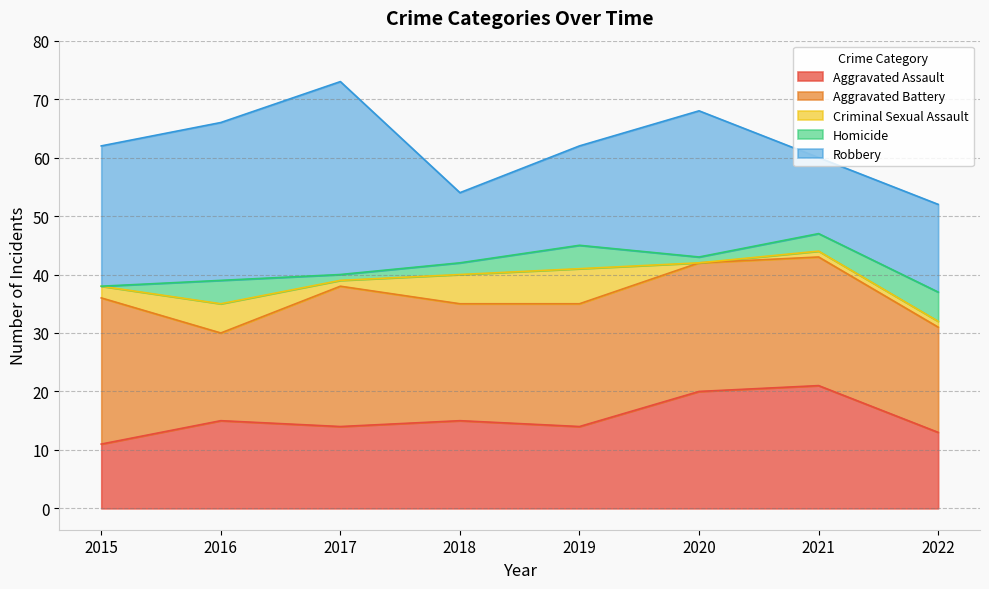

Where is the first local minimum for Aggravated Battery?

2016